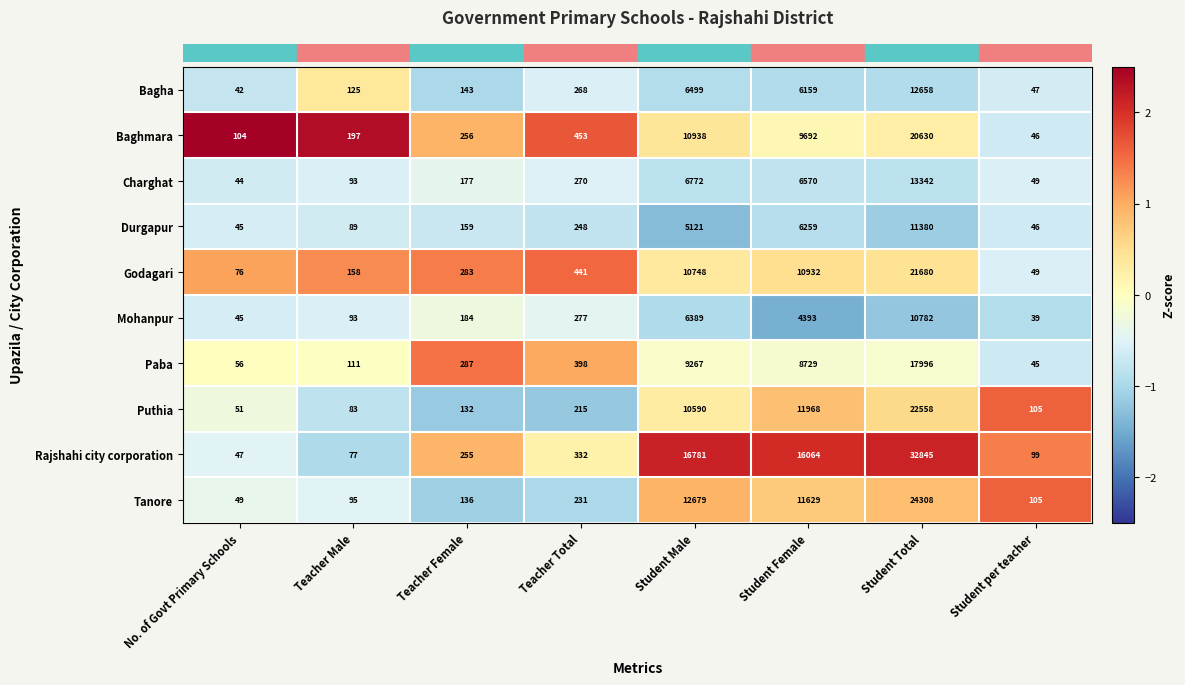

List the series in order of their peak value, lowest first.

Mohanpur, Durgapur, Bagha, Charghat, Paba, Baghmara, Godagari, Puthia, Tanore, Rajshahi city corporation